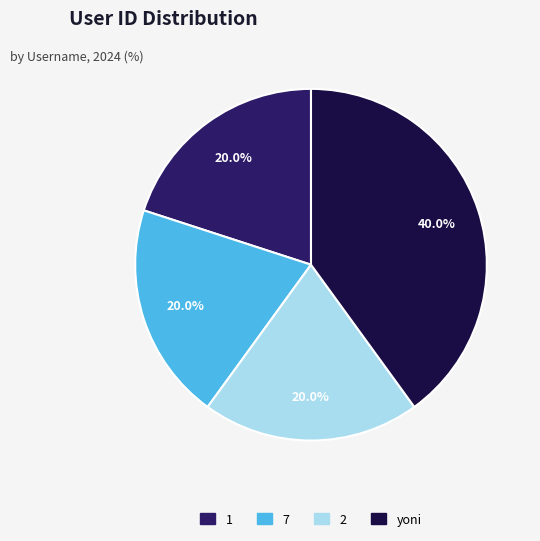

Does 1 represent more than half of the total?

No